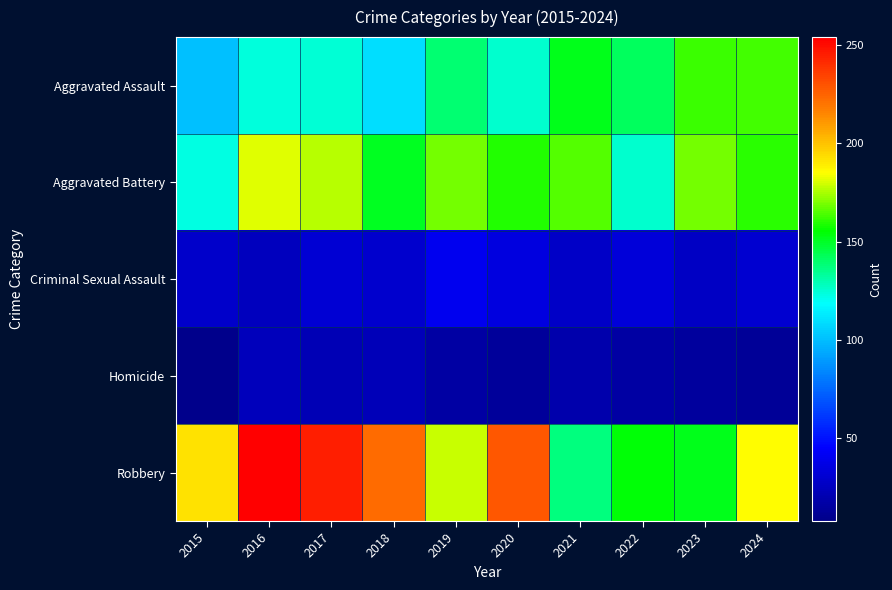

Which series has the widest spread of values?

Robbery